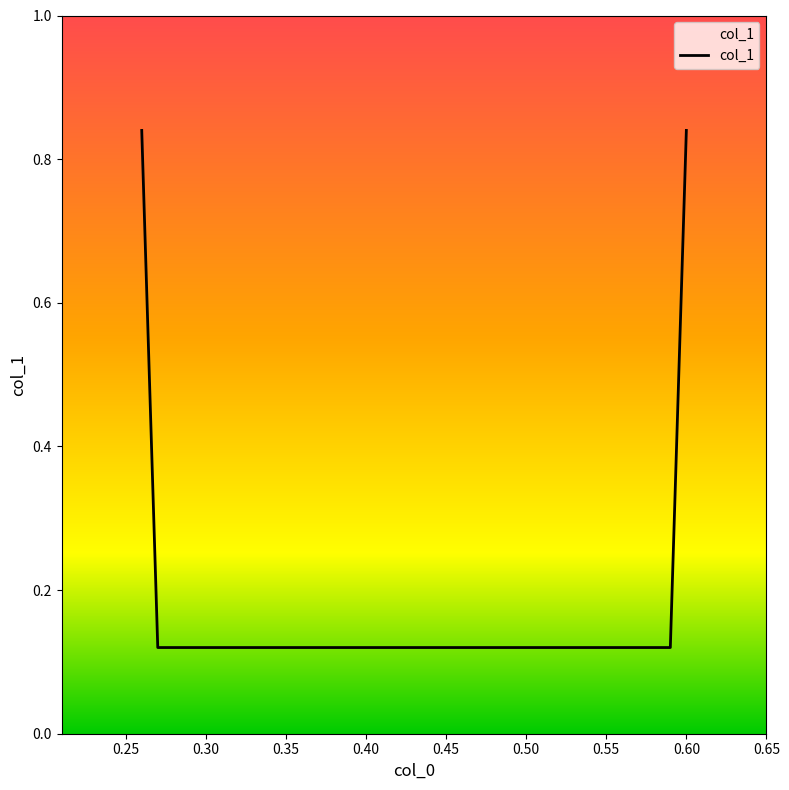

What is the sum of all values?

1.9